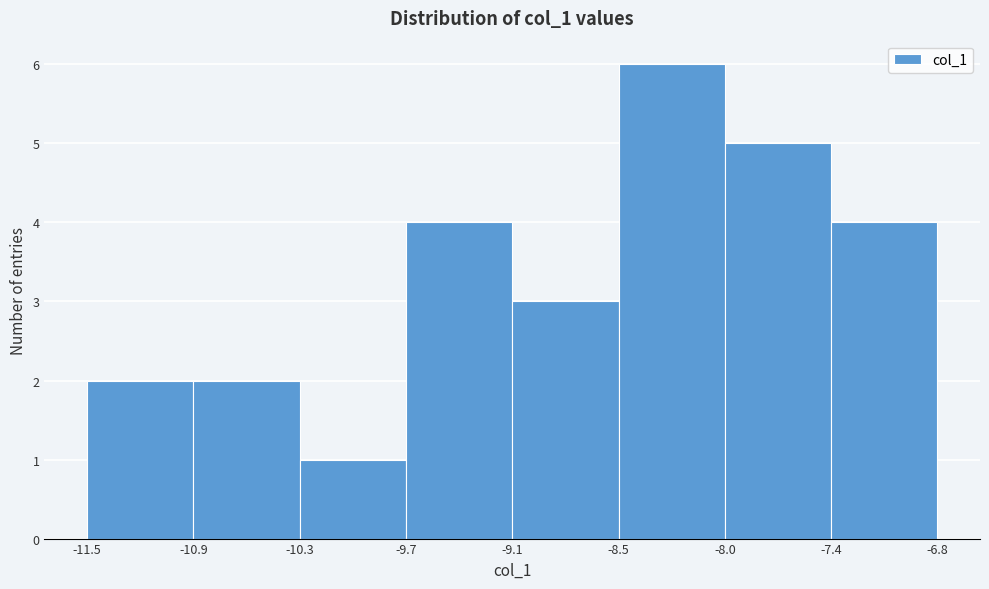

How tall is the bar that spans -9.7 to -9.1 on the x-axis? The values are not printed on the chart, so give them approximately, as read against the axis.

4